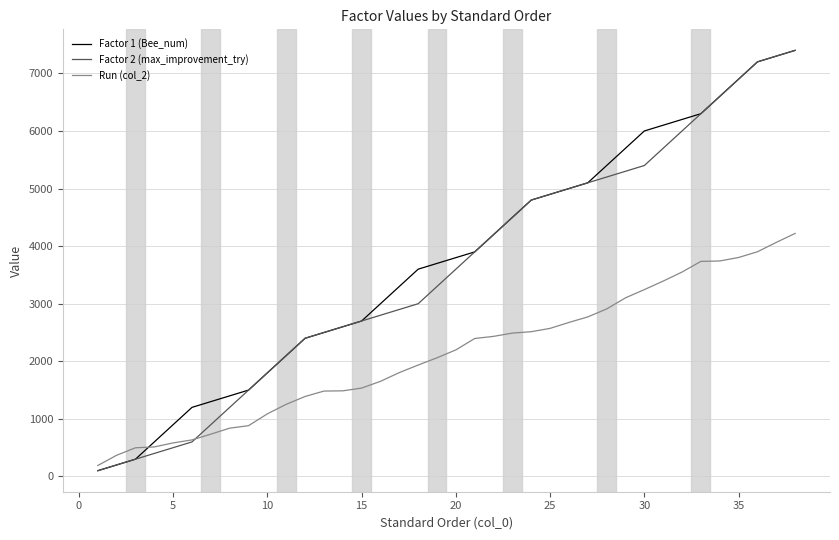

What is the maximum value shown in the chart?

7400